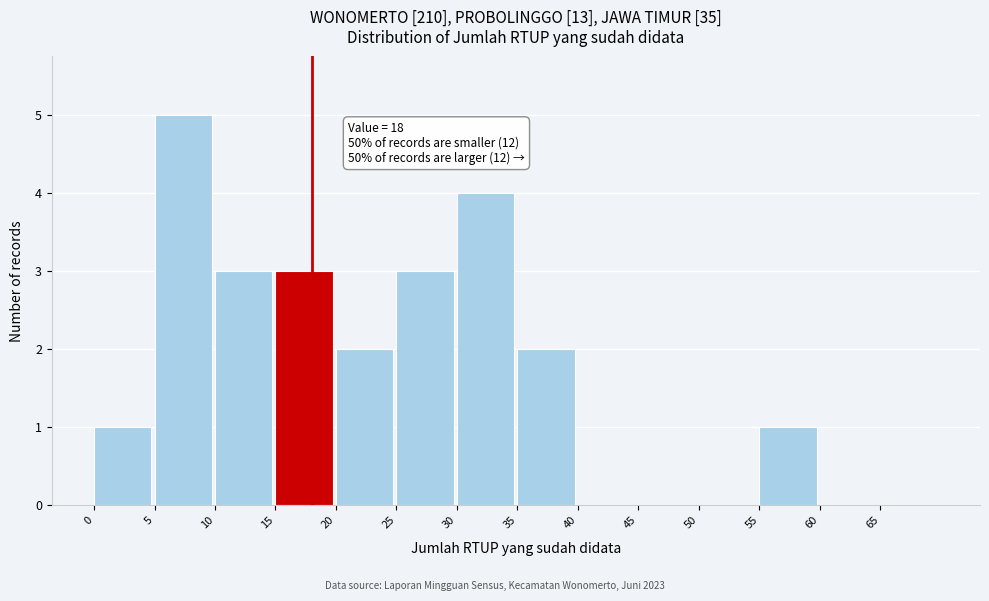

Which range on the x-axis has the tallest bar?

5 to 10